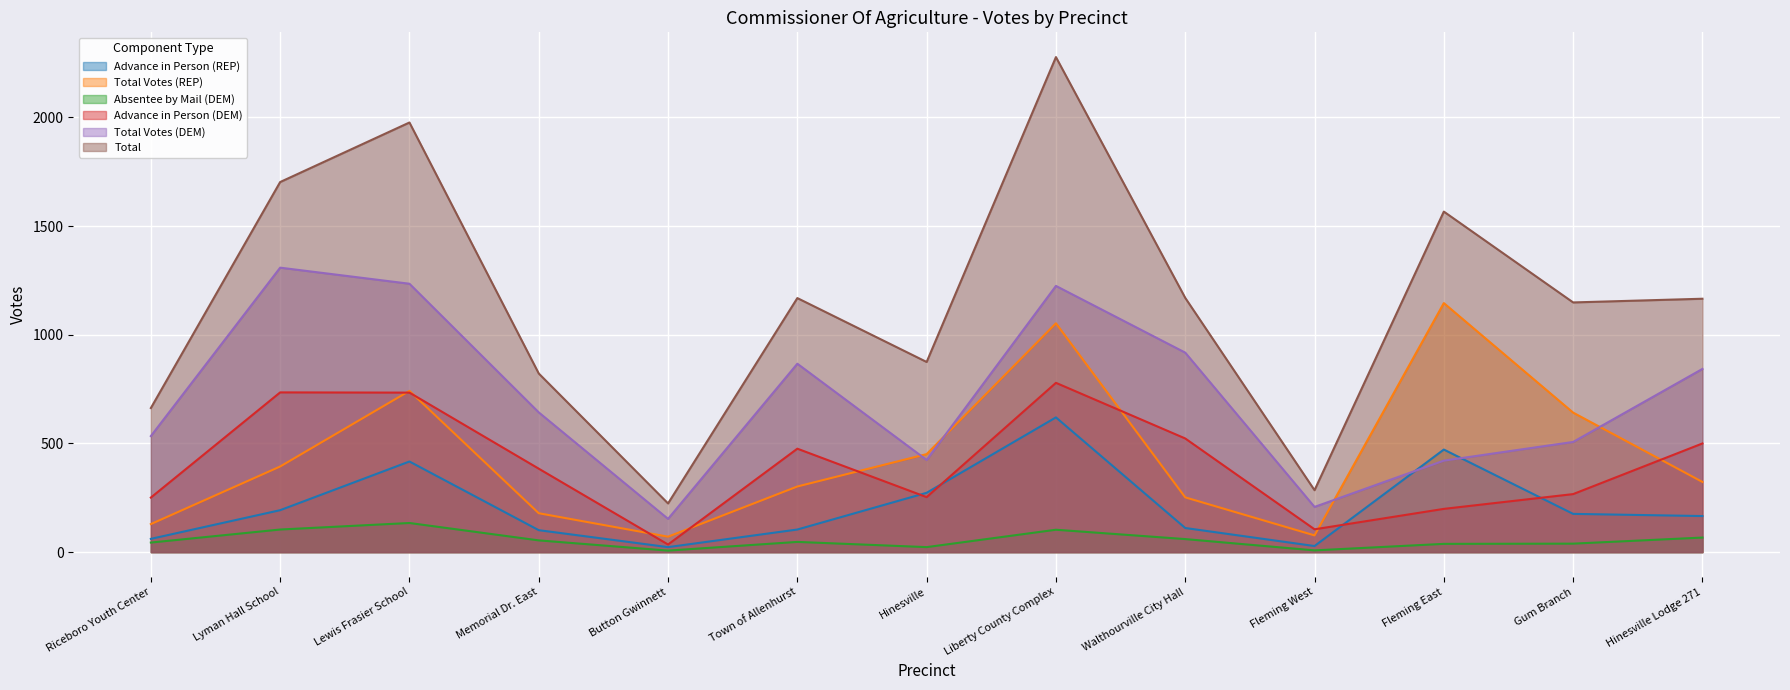

What are all the series names shown in the legend?

Advance in Person (REP), Total Votes (REP), Absentee by Mail (DEM), Advance in Person (DEM), Total Votes (DEM), Total